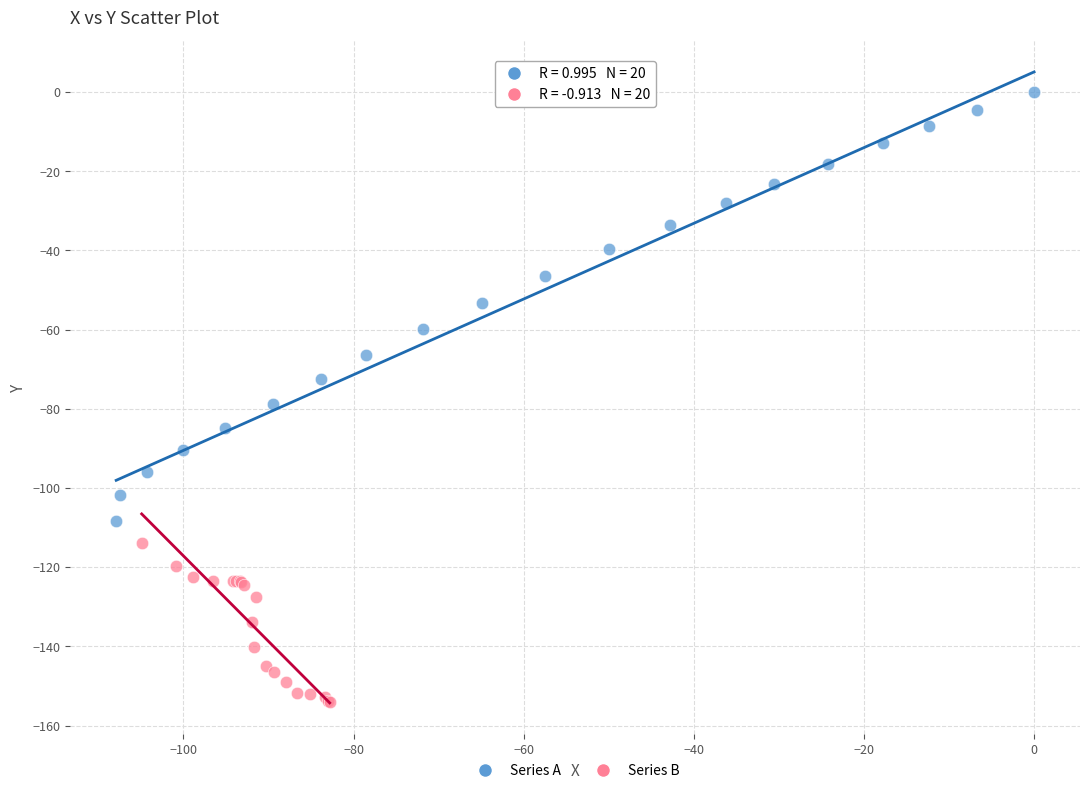

Which series reaches the minimum Y coordinate?

Series B